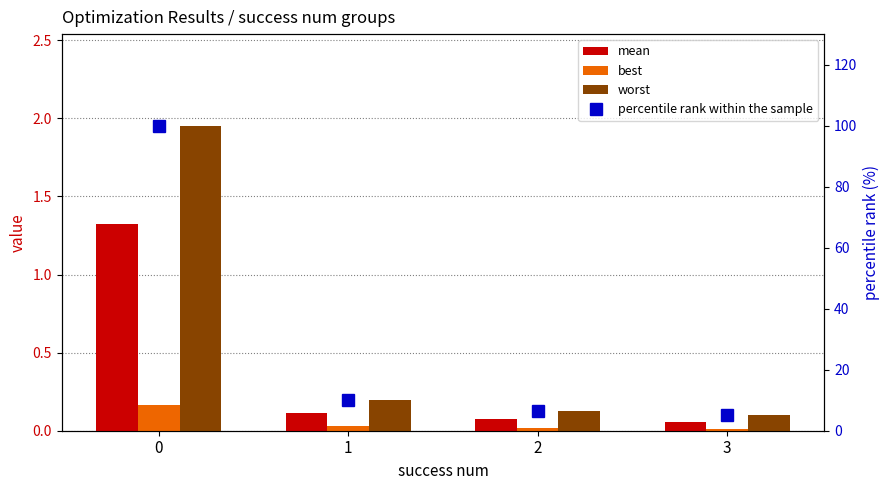

Between 2 and 3, which series saw the biggest shift?

percentile rank within the sample